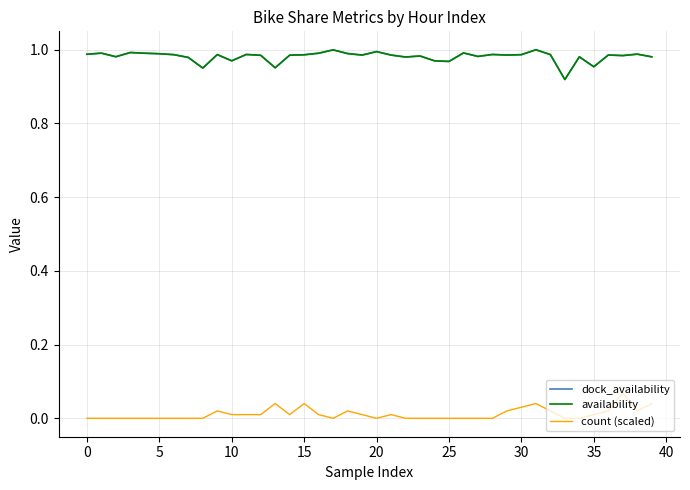

What is the greatest value displayed?

1.0